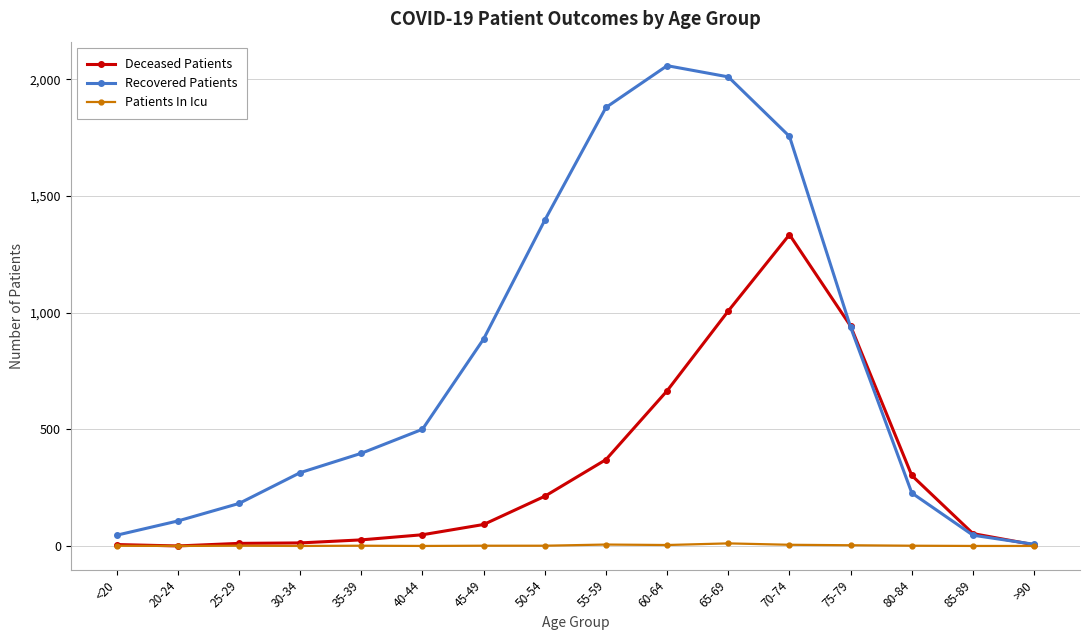

At which category does Recovered Patients reach its first local peak?

60-64